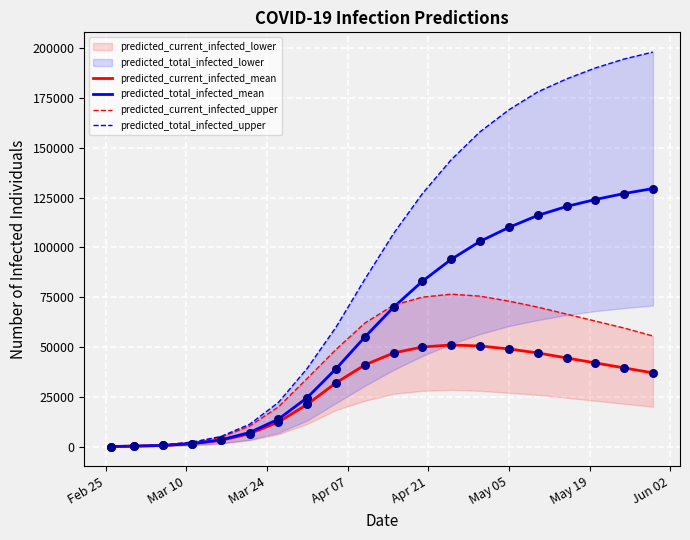

Which series contains the highest Y value?

predicted_total_infected_upper